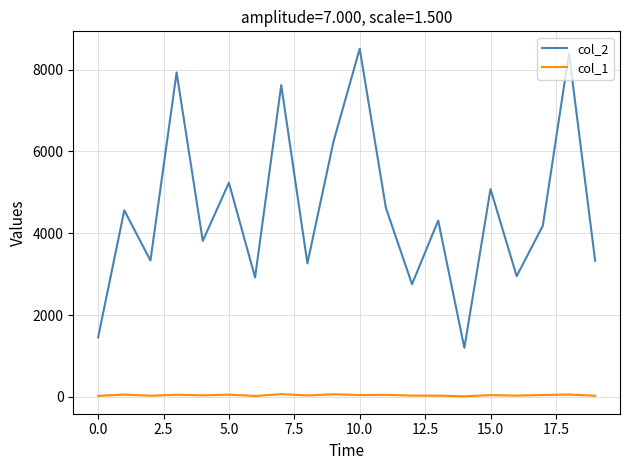

Does the chart display data point markers on the line(s)?

No